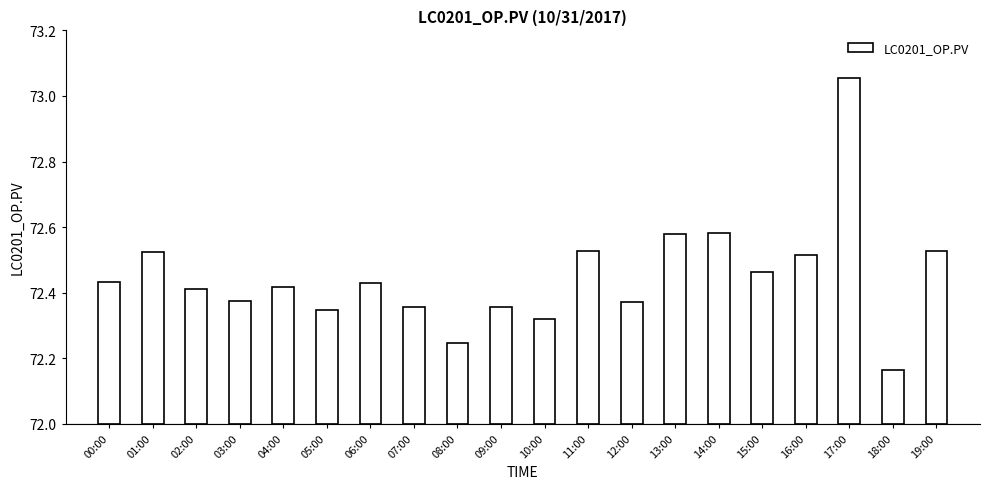

What position from the right is 16:00?

4